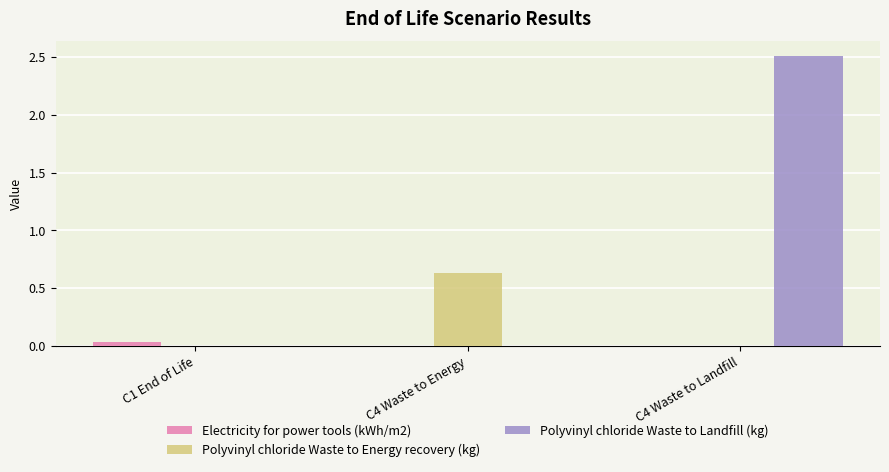

The Electricity for power tools (kWh/m2) series shows 0.0 at C1 End of Life. True or false?

True